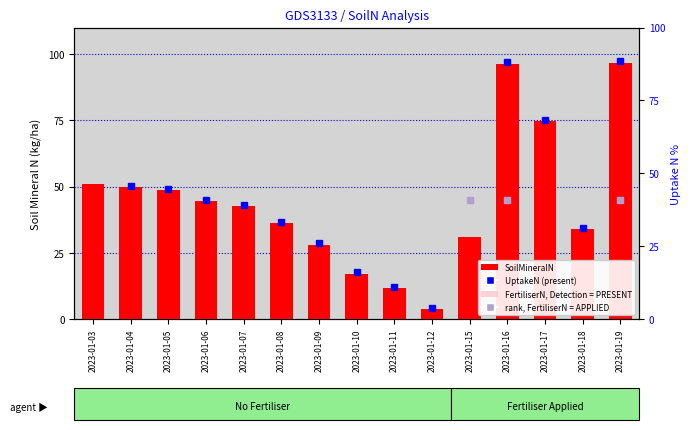

What is the average value?

44.4